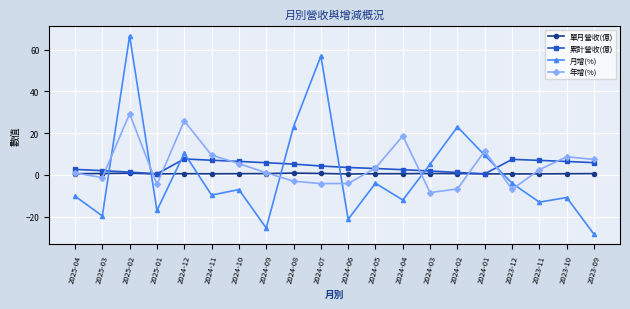

What is the approximate value of 月增(%) at 2024-11?

-9.6